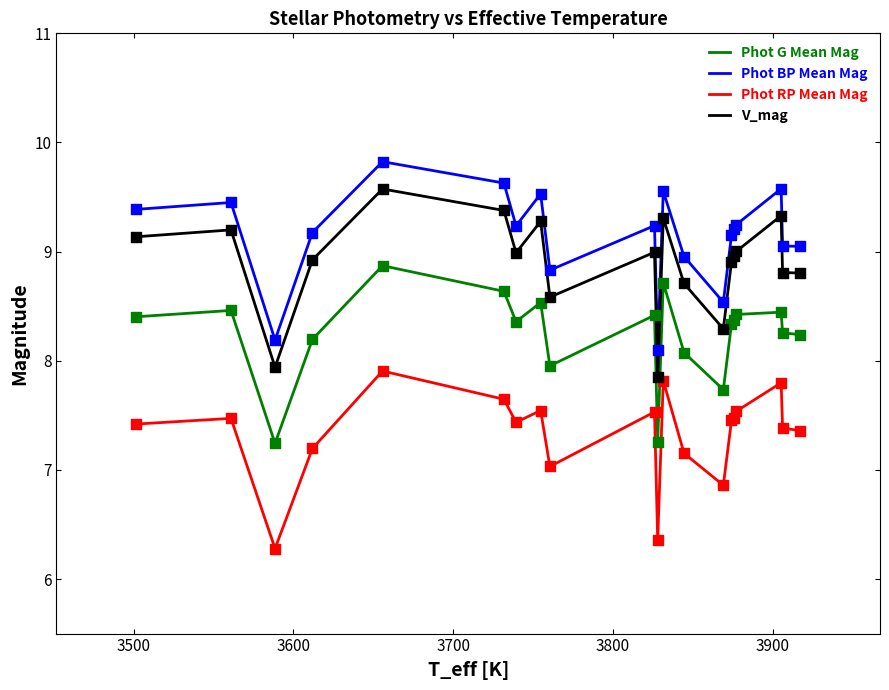

Which series has the largest total across all categories?

Phot BP Mean Mag